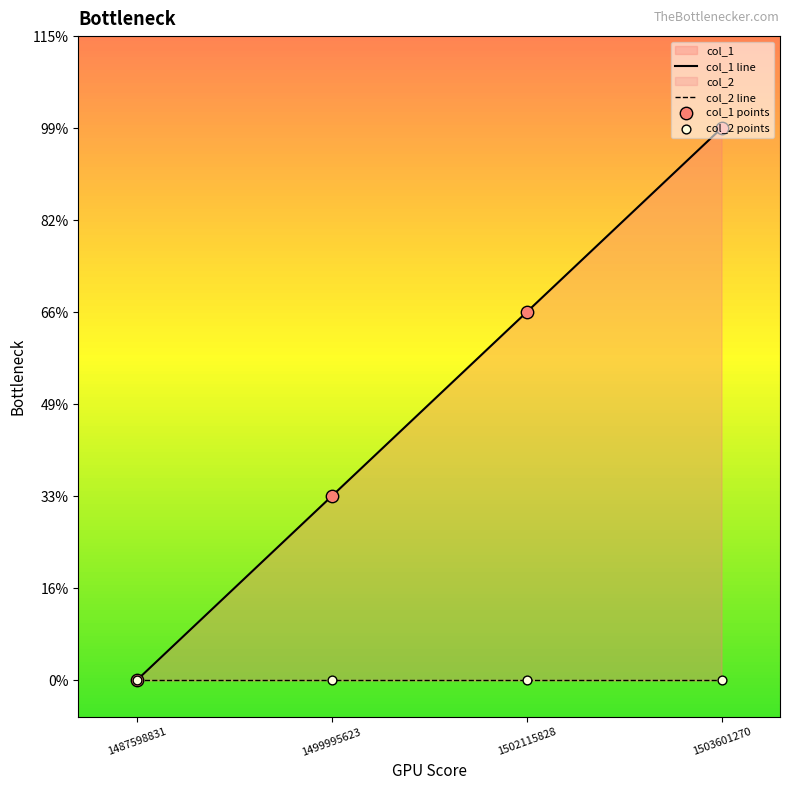

What is the total value across all series at 1502115828?

4